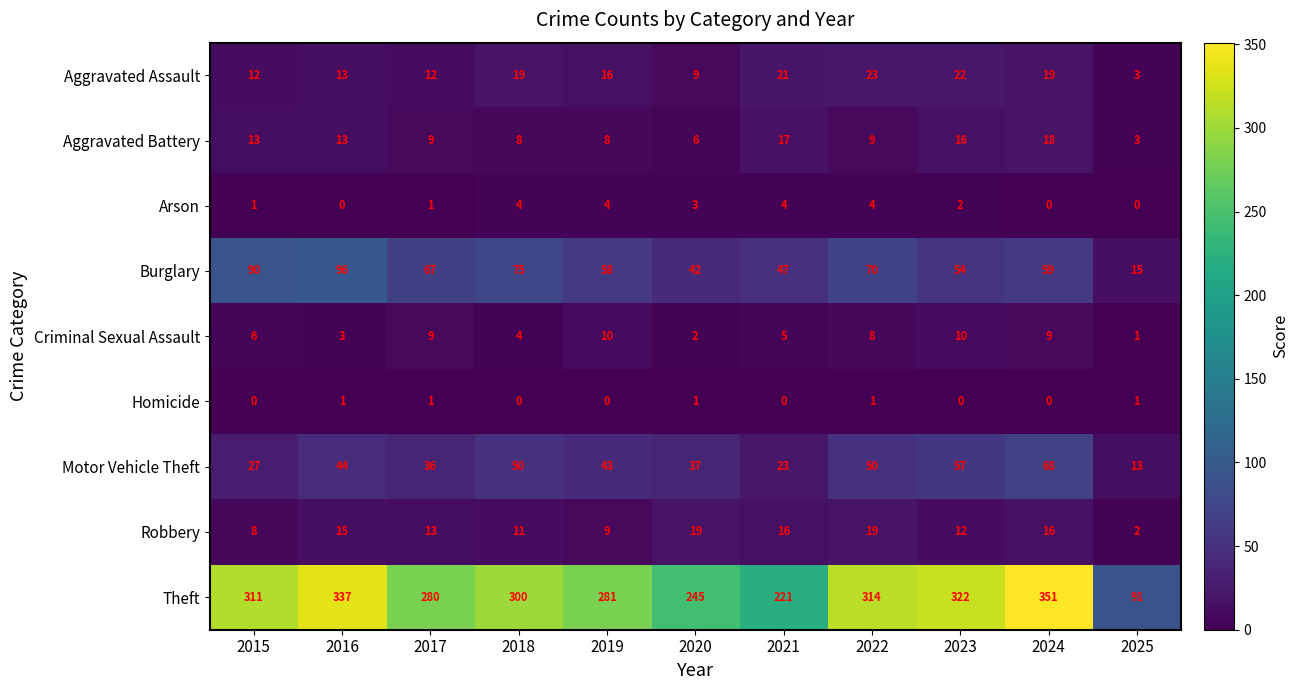

What is the maximum value shown in the chart?

351